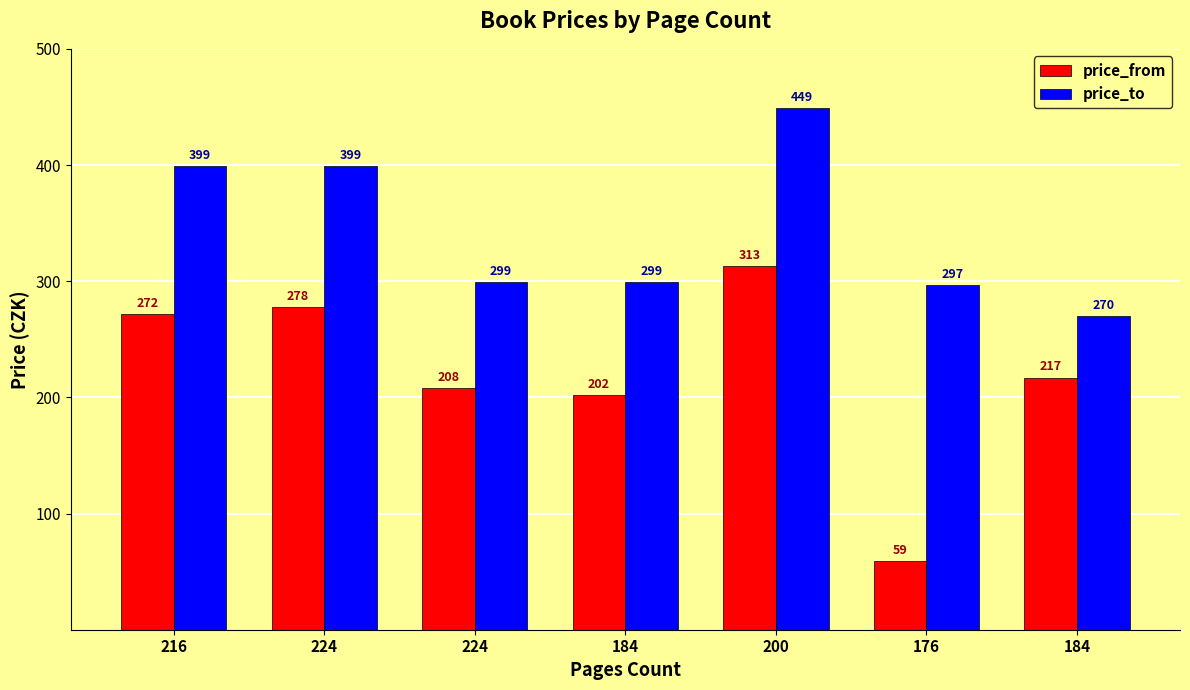

What is the spread (max minus min) of values at 176?

238